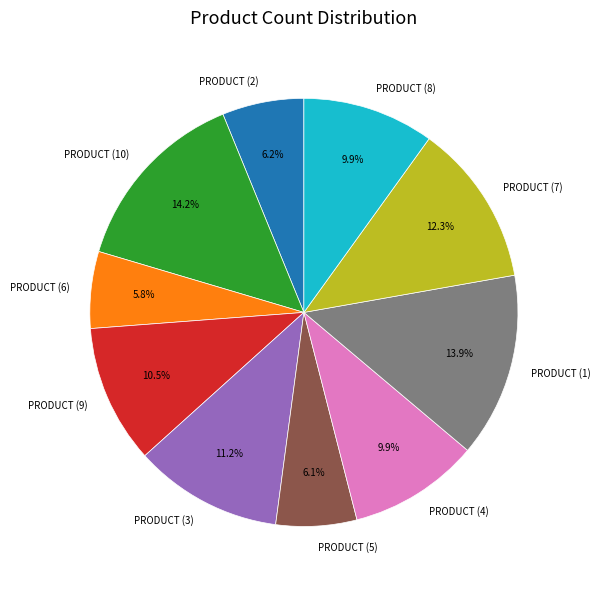

To the nearest percent, what is the average slice percentage?

10%